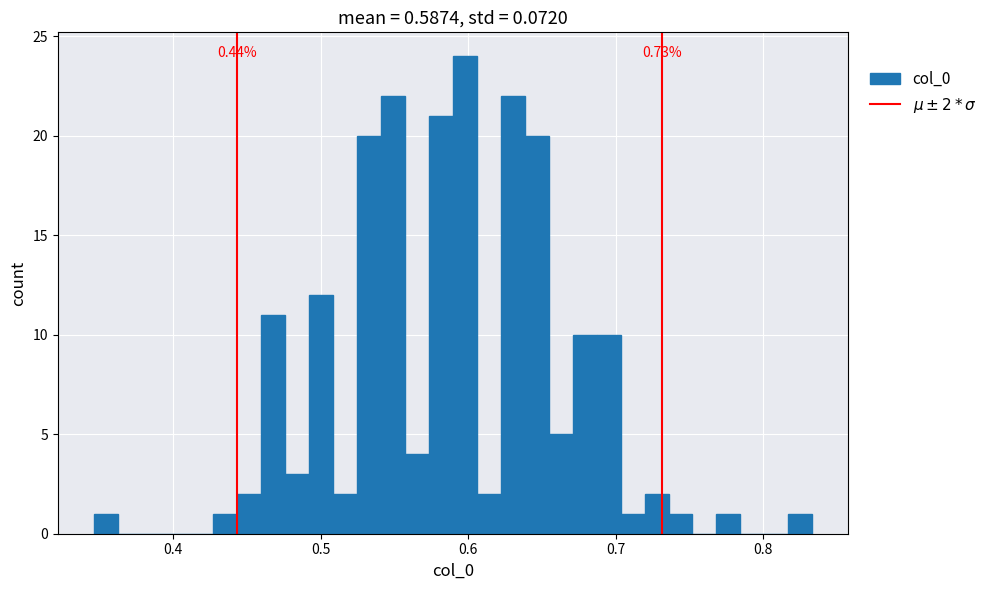

Around what value on the x-axis is the tallest bar? Give the approximate position of its centre, as read against the axis.

0.60